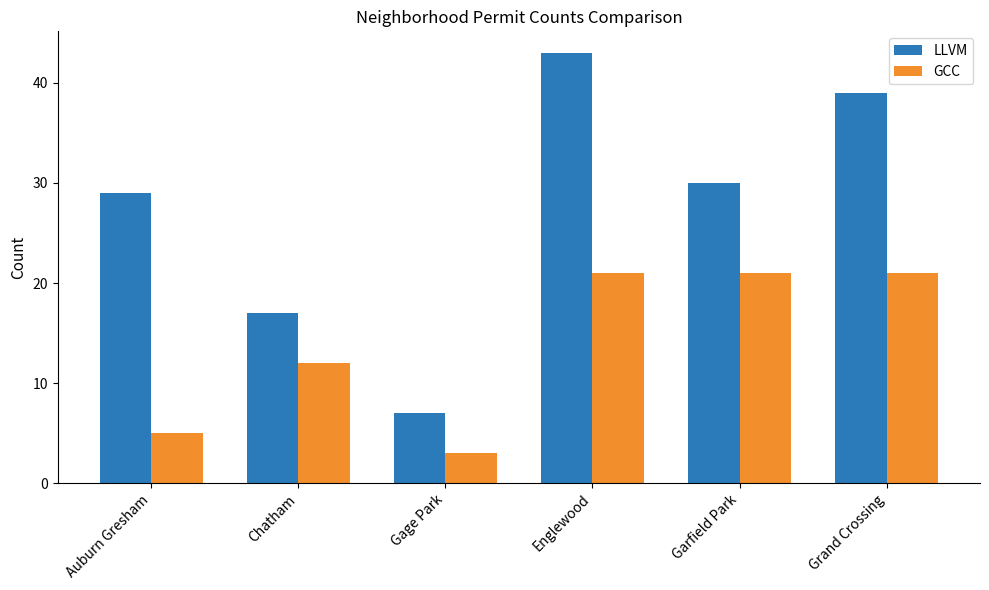

What are all the series names shown in the legend?

LLVM, GCC